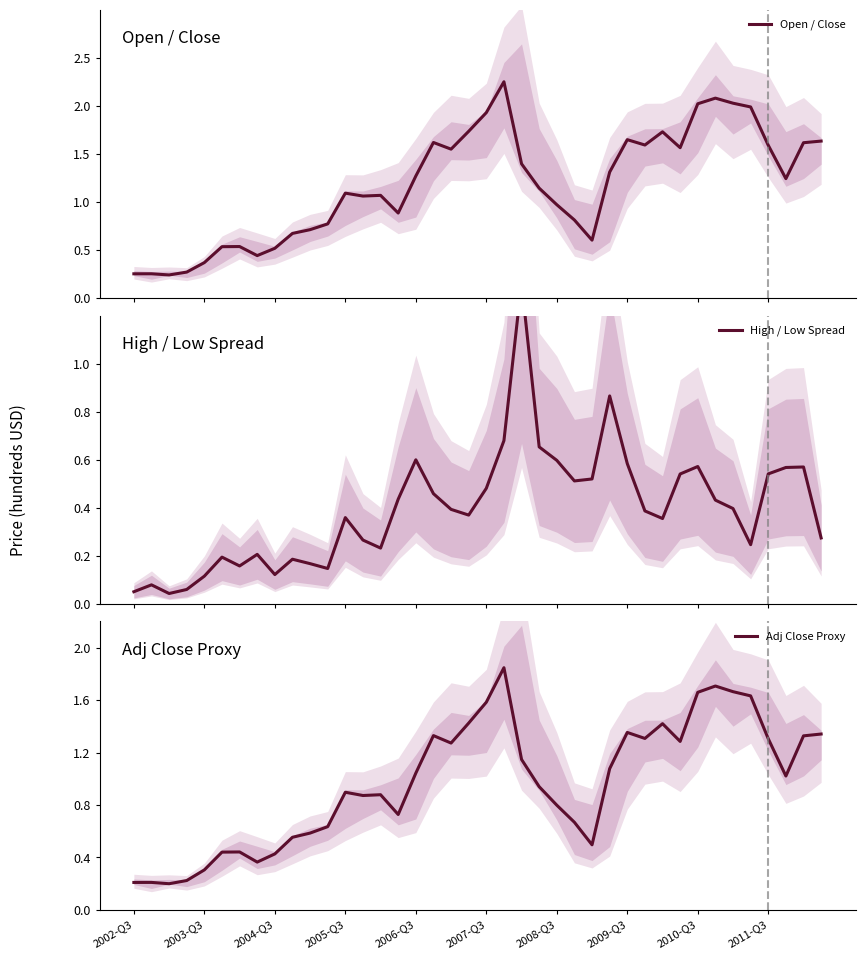

At 15, list the series in order from largest to smallest.

Open / Close, Adj Close Proxy, High / Low Spread